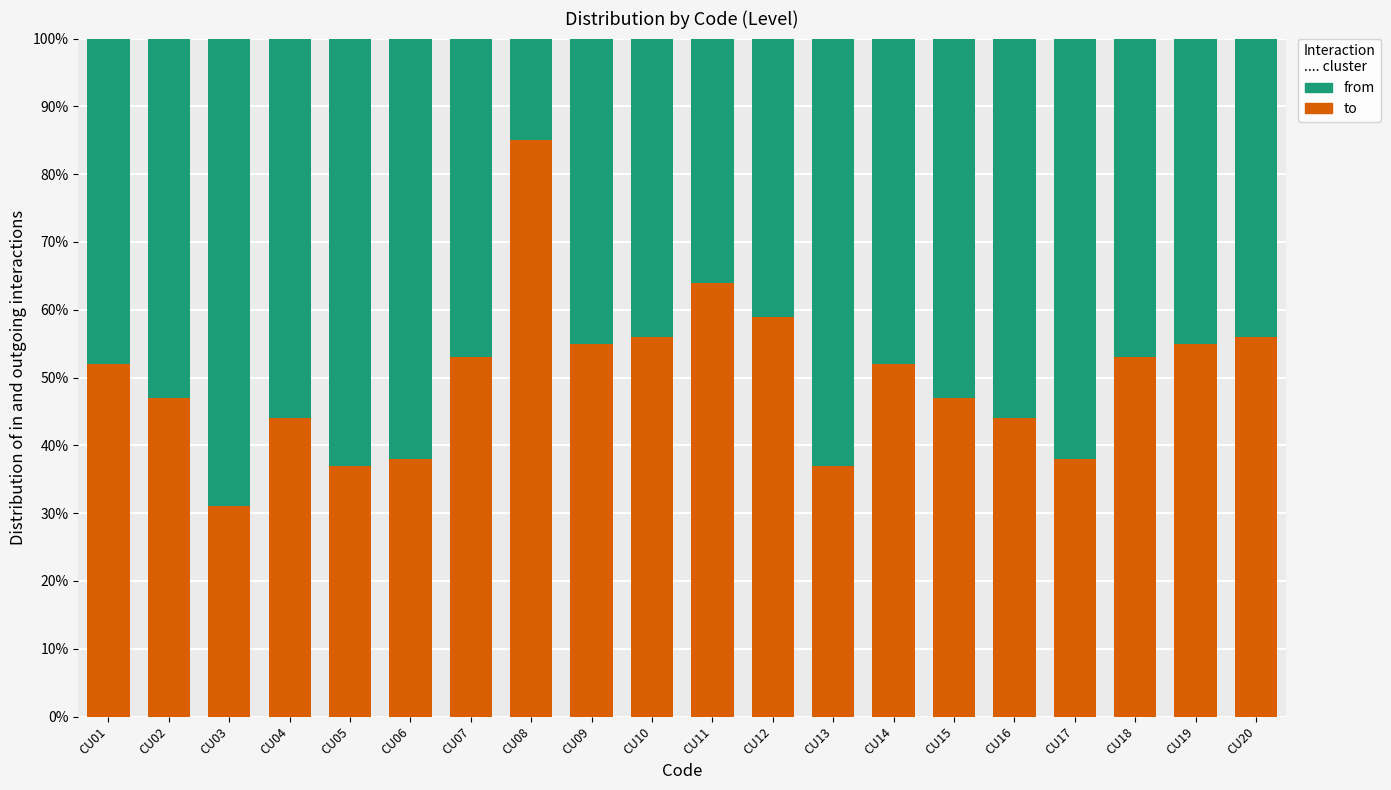

At CU09, list the series in order from largest to smallest.

to, from